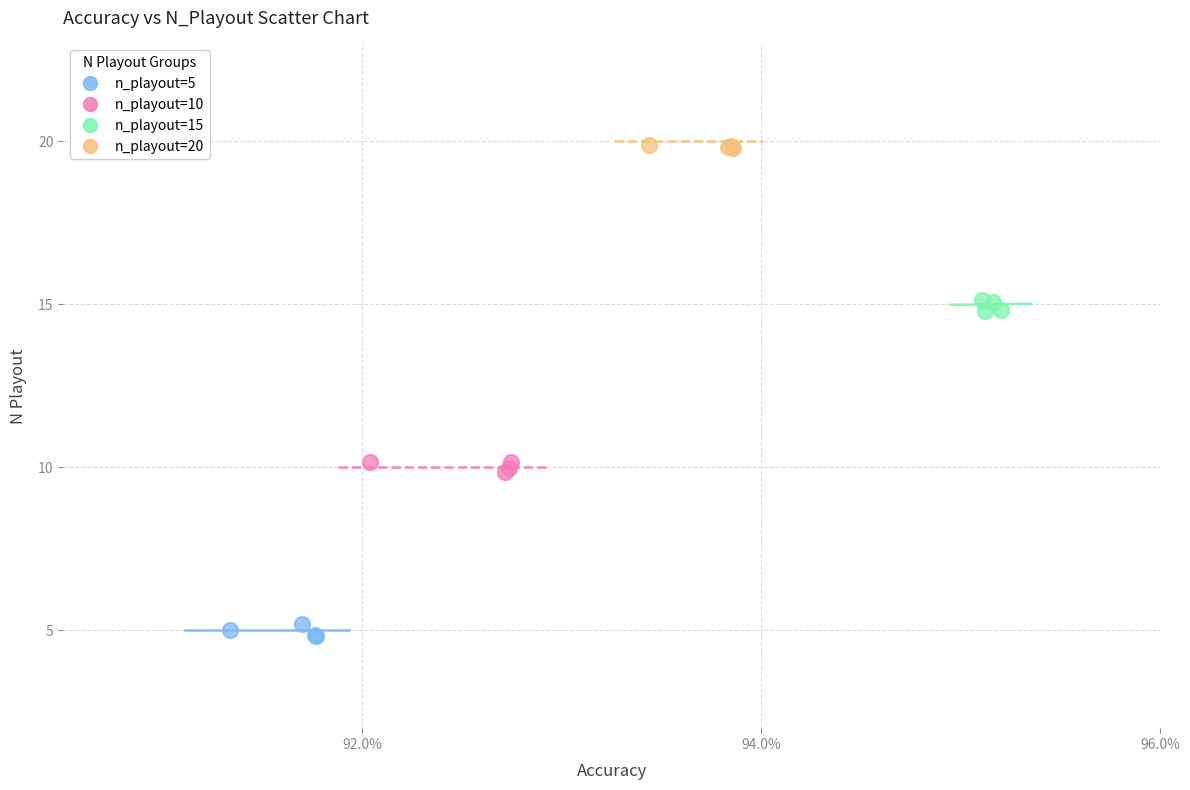

Which series contains the lowest Y value?

n_playout=5